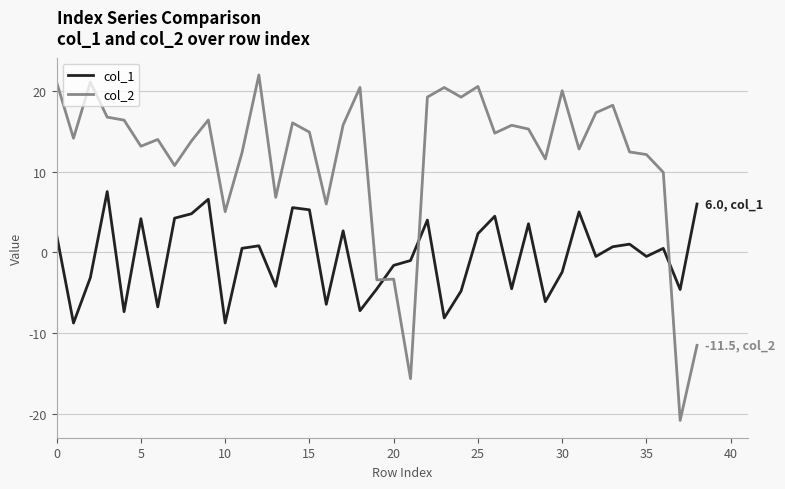

After their last crossing, which series has the higher values: col_2 or col_1?

col_1